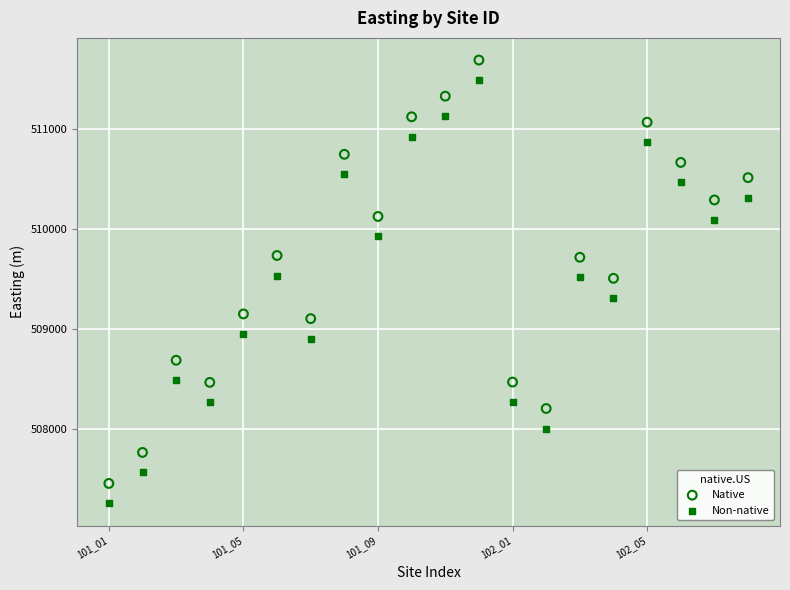

Which series reaches the minimum Y coordinate?

Non-native